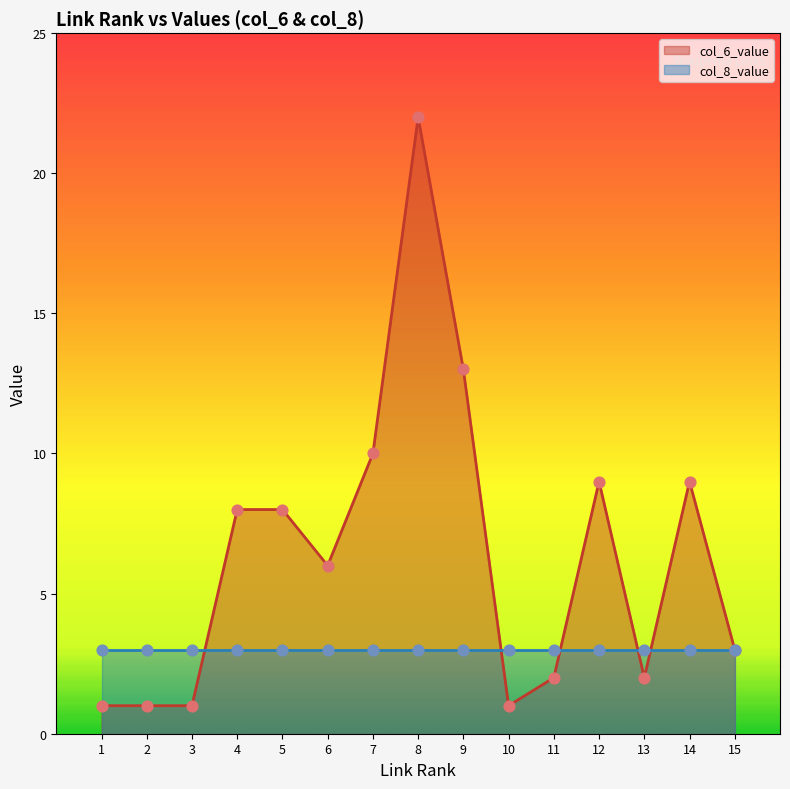

Which series reaches the maximum Y coordinate?

col_6_value